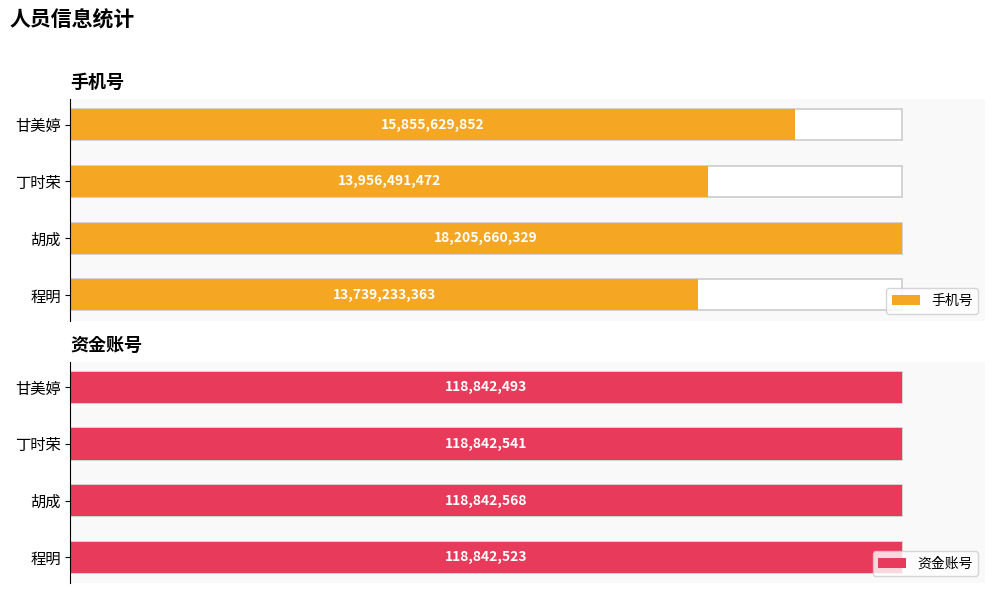

Does the chart contain any negative values?

No